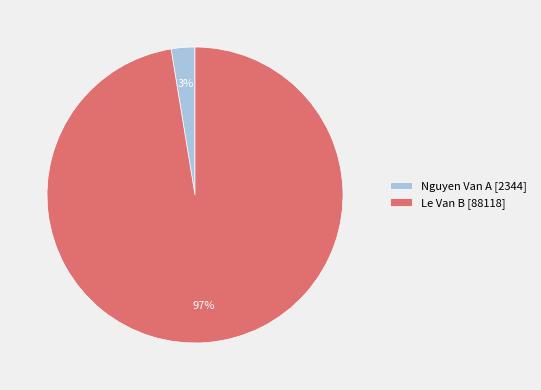

Between Le Van B and Nguyen Van A, which is larger?

Le Van B